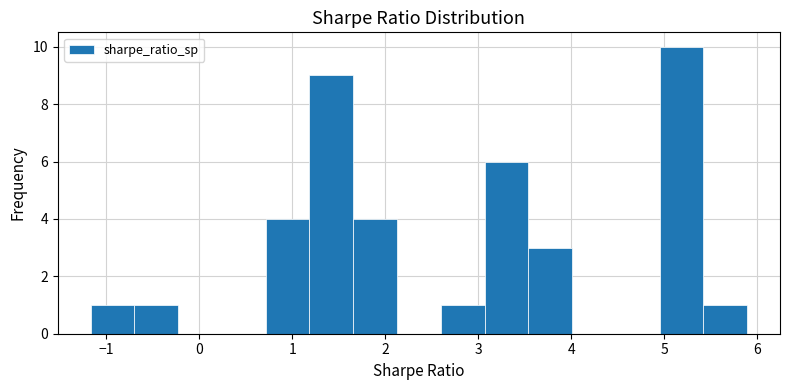

Reading left to right, list every bar in this chart as the range it spans on the x-axis followed by its height. Neither the bar edges nor the heights are printed on the chart, so give them approximately, as read against the axes.

-1.2 to -0.7: 1
-0.7 to -0.2: 1
-0.2 to 0.2: 0
0.2 to 0.7: 0
0.7 to 1.2: 4
1.2 to 1.7: 9
1.7 to 2.1: 4
2.1 to 2.6: 0
2.6 to 3.1: 1
3.1 to 3.5: 6
3.5 to 4.0: 3
4.0 to 4.5: 0
4.5 to 4.9: 0
4.9 to 5.4: 10
5.4 to 5.9: 1